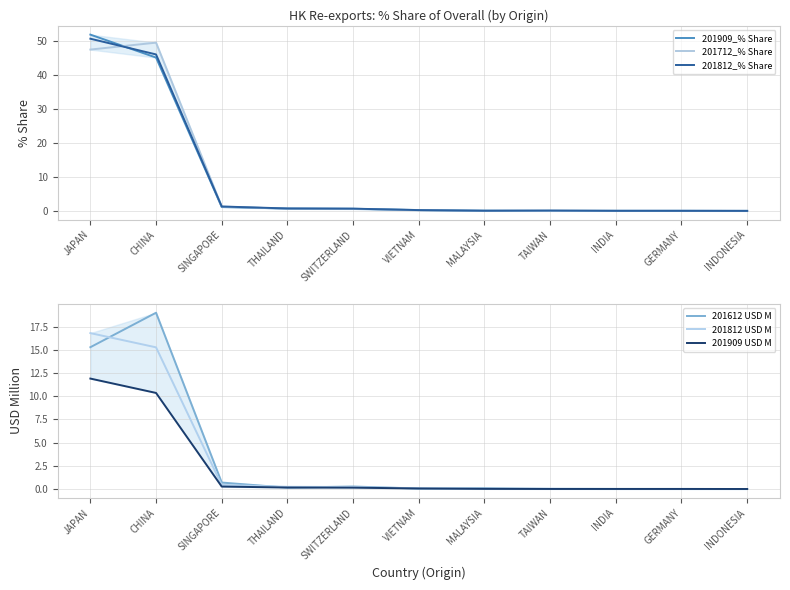

What is the label of the 5th point from the right?

MALAYSIA